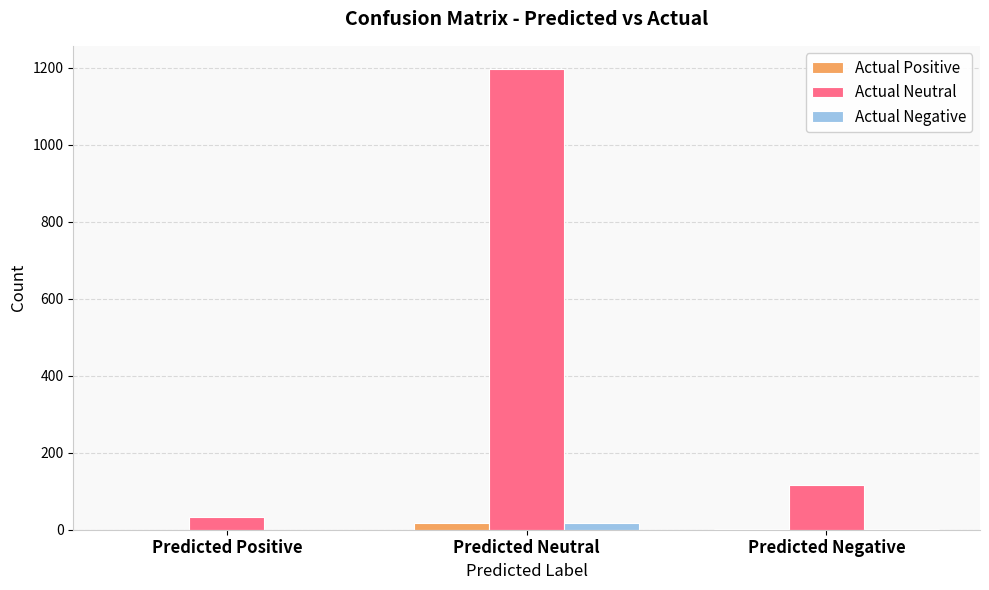

How many distinct data groups are displayed?

3